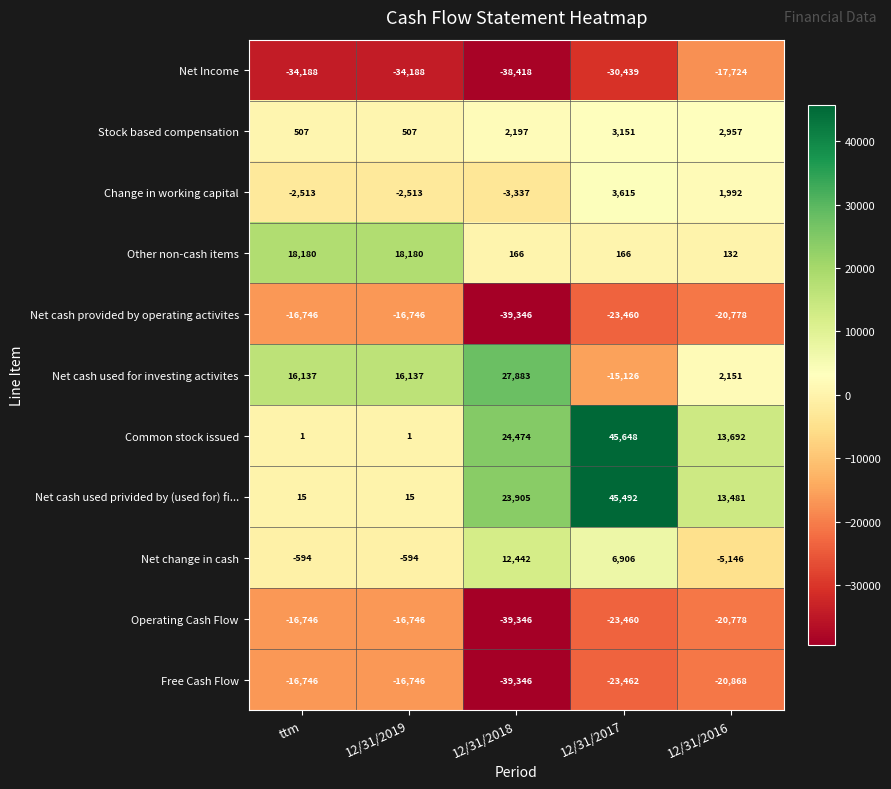

What is the difference between the highest and lowest values at 12/31/2016?

34560